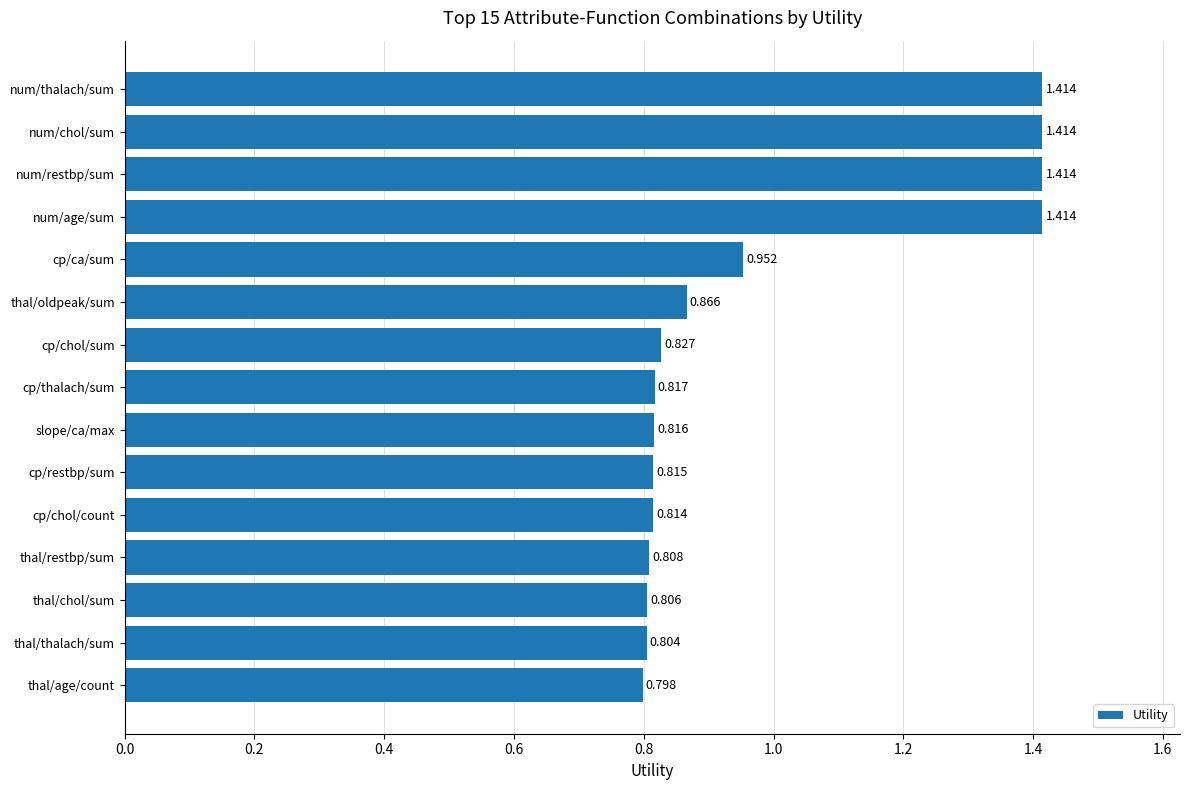

At which category does the chart reach its minimum across all series?

thal/age/count